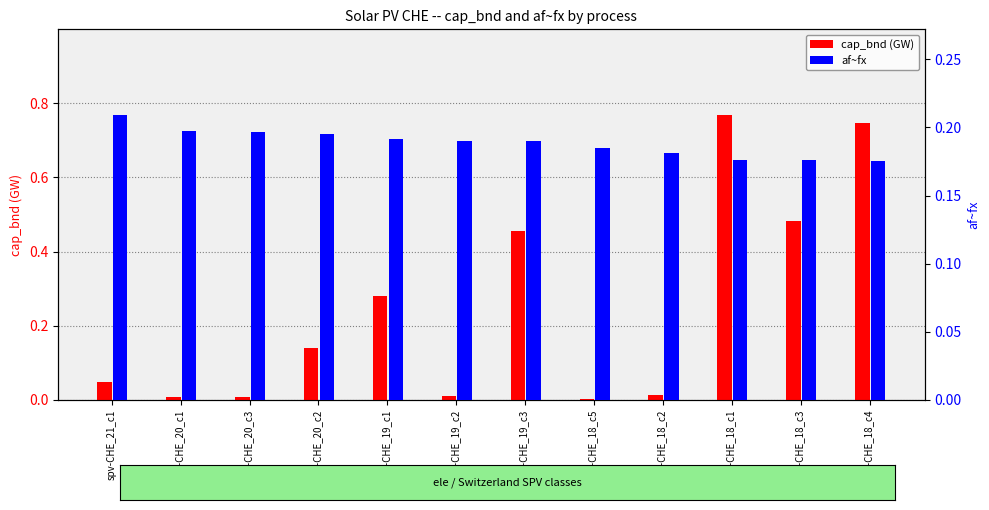

Rank the series at spv-CHE_18_c5 from highest to lowest value.

af~fx, cap_bnd (GW)